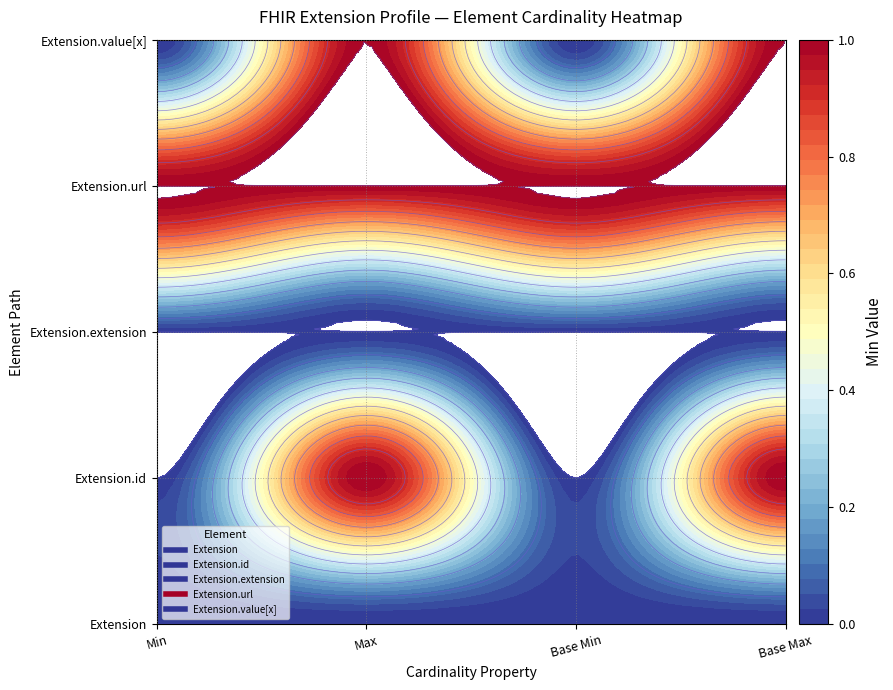

The Extension.id series shows 0 at Base Min. True or false?

True